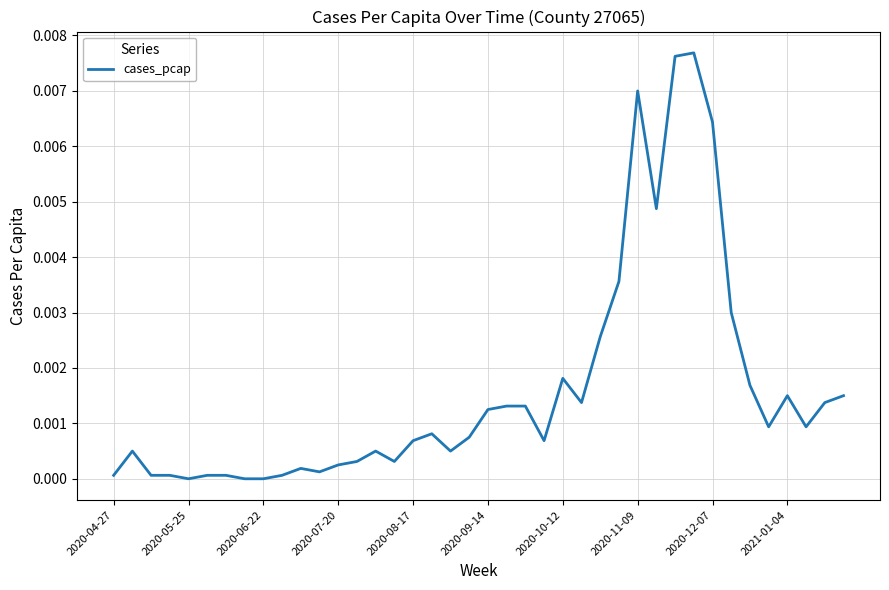

Which has a higher value, 2020-11-09 or 2020-06-22?

2020-11-09